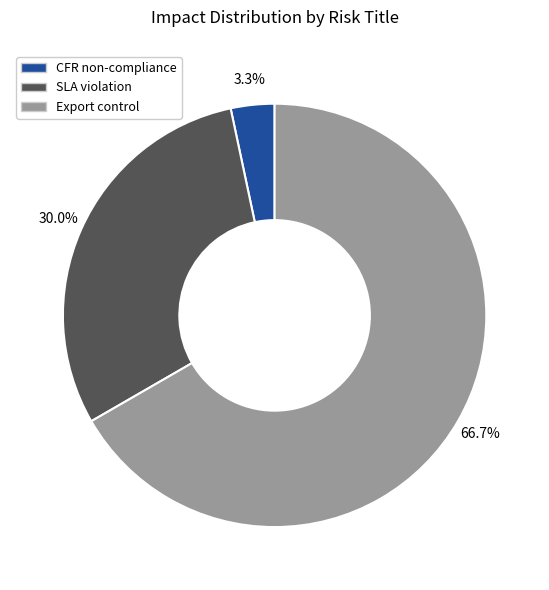

Is there a majority slice in this chart?

Yes